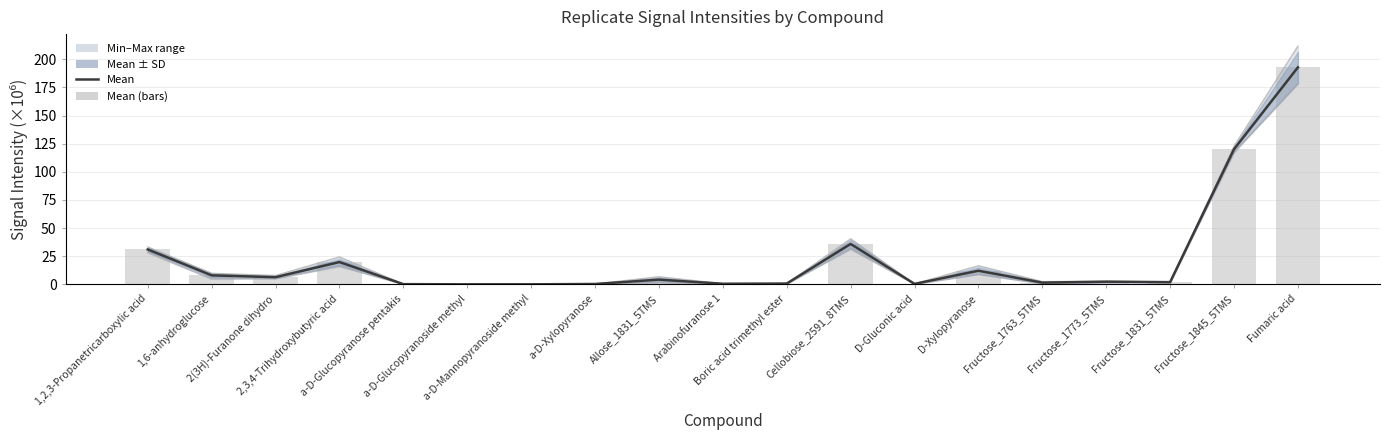

Reading right to left, transcribe all the data shown in this chart.

Mean: Fumaric acid=192.9	Fructose_1845_5TMS=120.1	Fructose_1831_5TMS=2.0	Fructose_1773_5TMS=2.4	Fructose_1763_5TMS=1.6	D-Xylopyranose=12.1	D-Gluconic acid=0.4	Cellobiose_2591_8TMS=35.9	Boric acid trimethyl ester=0.7	Arabinofuranose 1=0.6	Allose_1831_5TMS=4.2	a-D-Xylopyranose=0.3	a-D-Mannopyranoside methyl=0.1	a-D-Glucopyranoside methyl=0.0	a-D-Glucopyranose pentakis=0.2	2,3,4-Trihydroxybutyric acid=19.8	2(3H)-Furanone dihydro=6.4	1,6-anhydroglucose=8.0	1,2,3-Propanetricarboxylic acid=31.0
Mean (bars): Fumaric acid=192.9	Fructose_1845_5TMS=120.1	Fructose_1831_5TMS=2.0	Fructose_1773_5TMS=2.4	Fructose_1763_5TMS=1.6	D-Xylopyranose=12.1	D-Gluconic acid=0.4	Cellobiose_2591_8TMS=35.9	Boric acid trimethyl ester=0.7	Arabinofuranose 1=0.6	Allose_1831_5TMS=4.2	a-D-Xylopyranose=0.3	a-D-Mannopyranoside methyl=0.1	a-D-Glucopyranoside methyl=0.0	a-D-Glucopyranose pentakis=0.2	2,3,4-Trihydroxybutyric acid=19.8	2(3H)-Furanone dihydro=6.4	1,6-anhydroglucose=8.0	1,2,3-Propanetricarboxylic acid=31.0